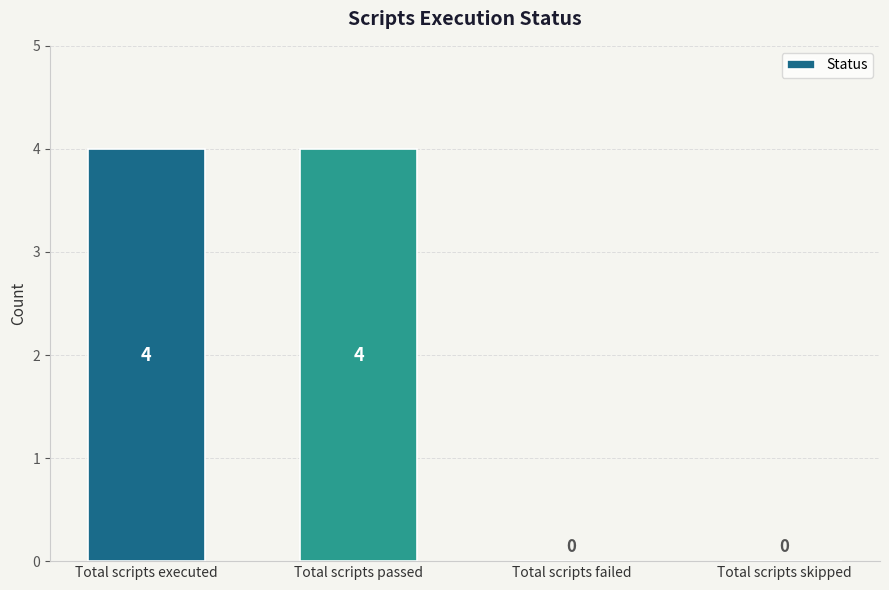

Count the number of categories in the chart.

4